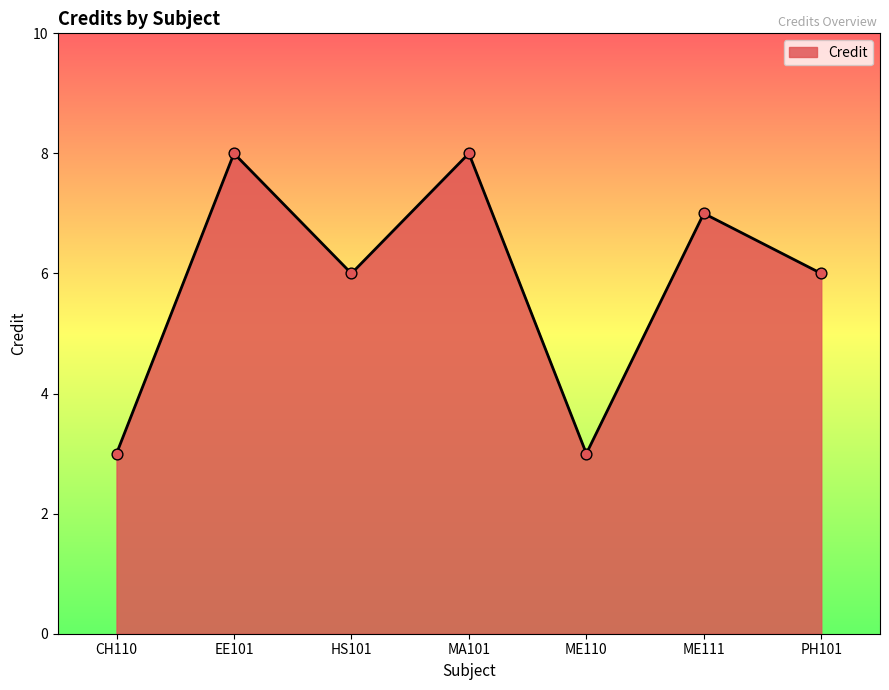

What is the change in value from ME111 to PH101?

-1